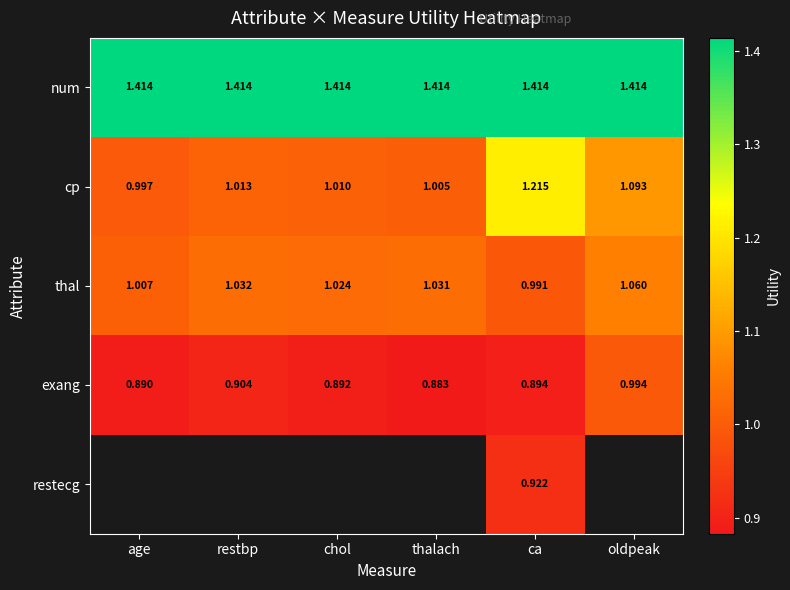

At which label does exang reach its minimum?

thalach